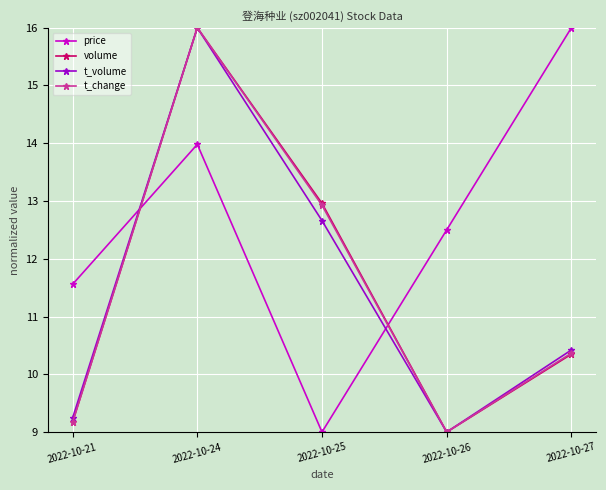

How many categories are shown in the chart?

5